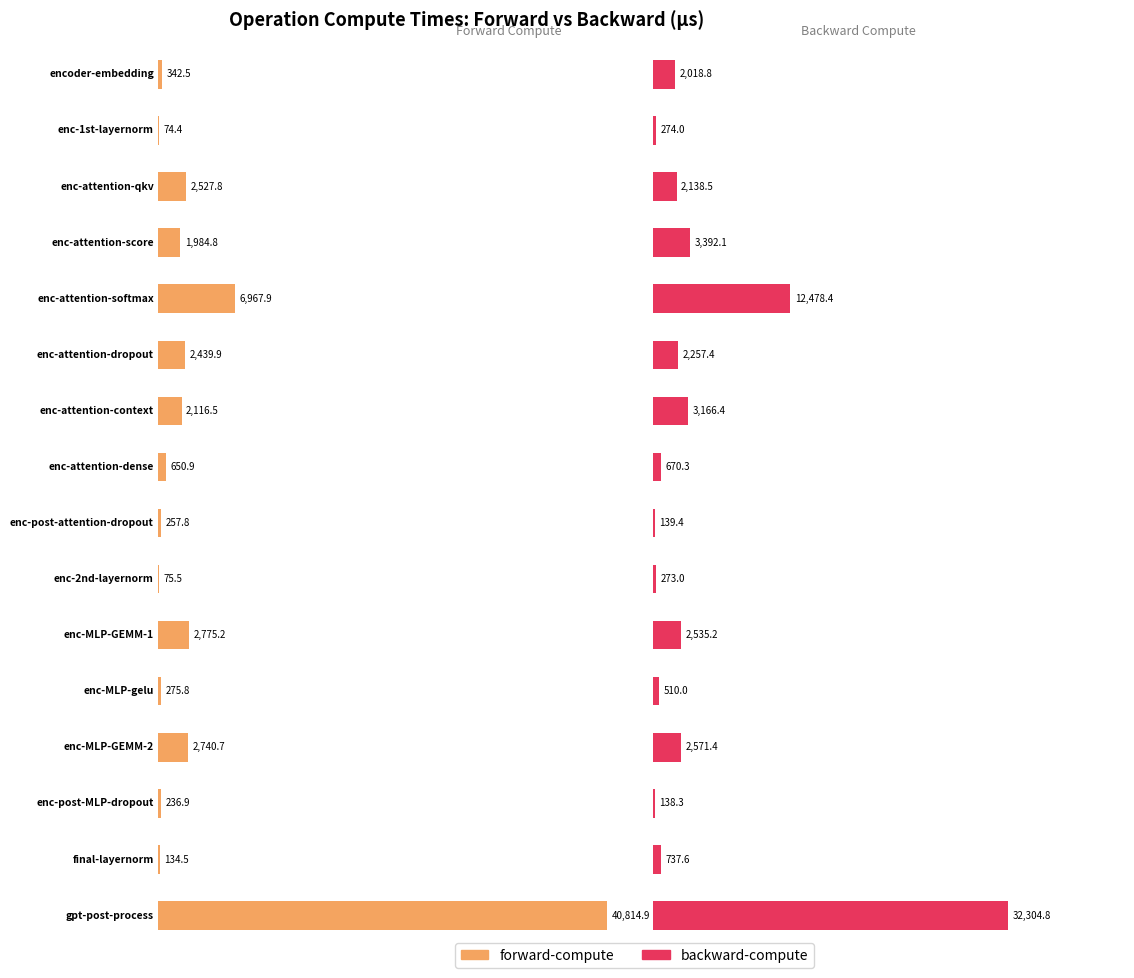

Which label corresponds to the smallest value in the chart?

enc-1st-layernorm